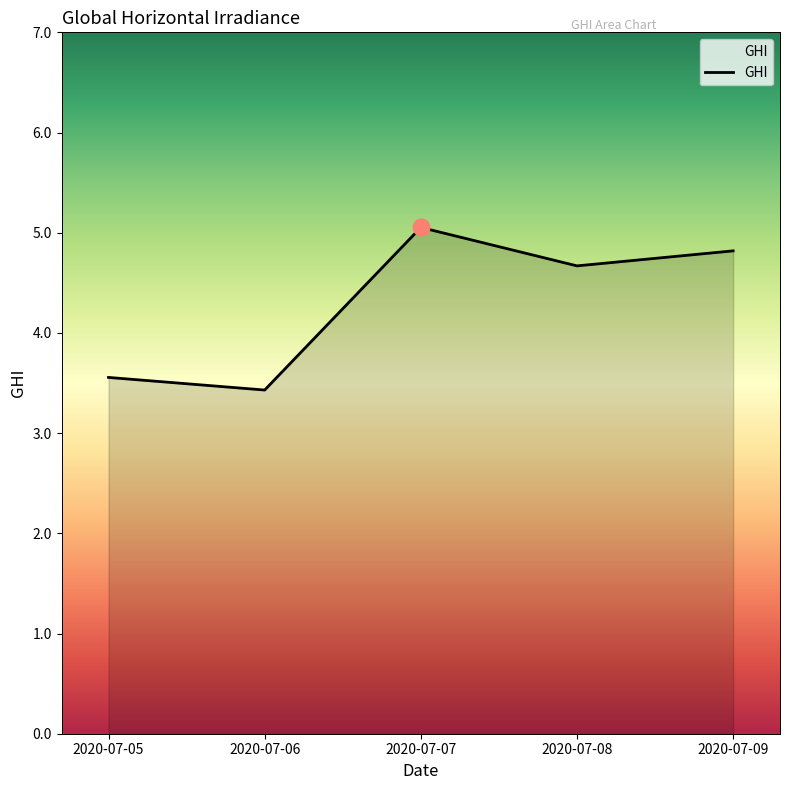

What is the sum of all values?

21.5